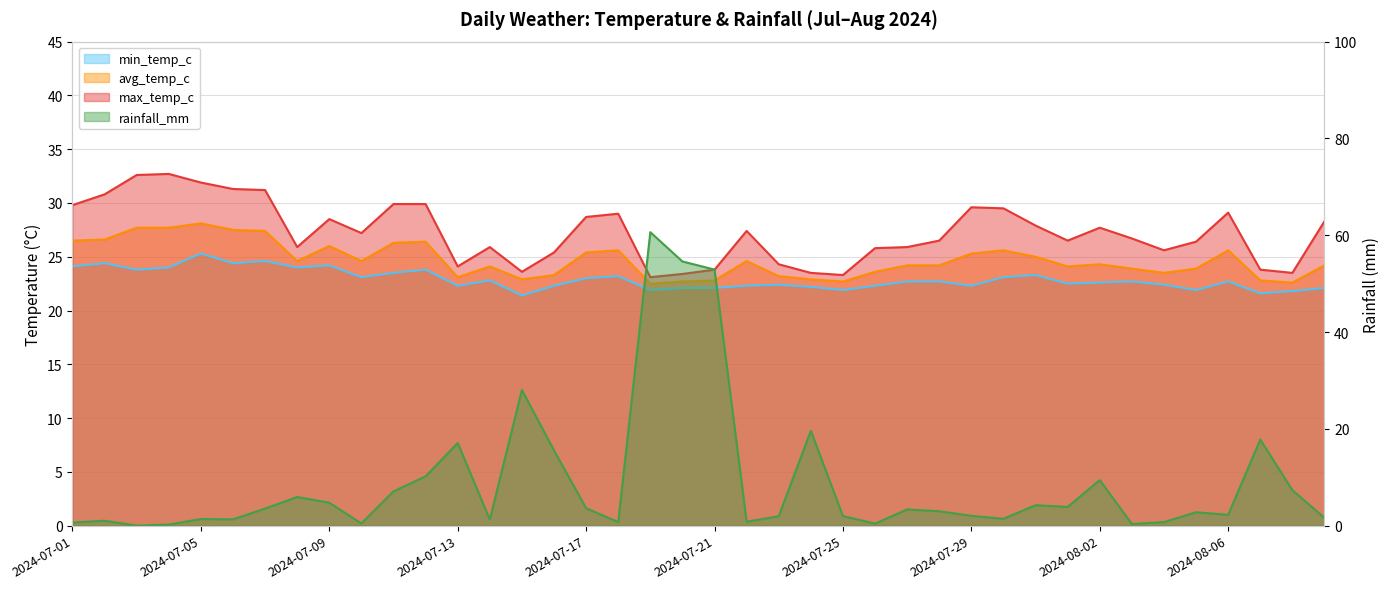

Reading right to left, list all the values displayed in this chart.

min_temp_c: 2024-08-09=22.1	2024-08-08=21.8	2024-08-07=21.6	2024-08-06=22.7	2024-08-05=21.9	2024-08-04=22.4	2024-08-03=22.7	2024-08-02=22.6	2024-08-01=22.5	2024-07-31=23.3	2024-07-30=23.1	2024-07-29=22.3	2024-07-28=22.7	2024-07-27=22.7	2024-07-26=22.3	2024-07-25=21.9	2024-07-24=22.2	2024-07-23=22.4	2024-07-22=22.3	2024-07-21=22.1	2024-07-20=22.1	2024-07-19=21.9	2024-07-18=23.2	2024-07-17=23.0	2024-07-16=22.3	2024-07-15=21.4	2024-07-14=22.8	2024-07-13=22.3	2024-07-12=23.8	2024-07-11=23.5	2024-07-10=23.1	2024-07-09=24.2	2024-07-08=24.0	2024-07-07=24.6	2024-07-06=24.4	2024-07-05=25.3	2024-07-04=24.0	2024-07-03=23.8	2024-07-02=24.4	2024-07-01=24.1
avg_temp_c: 2024-08-09=24.2	2024-08-08=22.6	2024-08-07=22.8	2024-08-06=25.6	2024-08-05=23.9	2024-08-04=23.5	2024-08-03=23.9	2024-08-02=24.3	2024-08-01=24.1	2024-07-31=25.0	2024-07-30=25.6	2024-07-29=25.3	2024-07-28=24.2	2024-07-27=24.2	2024-07-26=23.6	2024-07-25=22.7	2024-07-24=22.9	2024-07-23=23.2	2024-07-22=24.6	2024-07-21=22.8	2024-07-20=22.7	2024-07-19=22.5	2024-07-18=25.6	2024-07-17=25.4	2024-07-16=23.3	2024-07-15=22.9	2024-07-14=24.1	2024-07-13=23.1	2024-07-12=26.4	2024-07-11=26.3	2024-07-10=24.6	2024-07-09=26.0	2024-07-08=24.6	2024-07-07=27.4	2024-07-06=27.5	2024-07-05=28.1	2024-07-04=27.7	2024-07-03=27.7	2024-07-02=26.6	2024-07-01=26.5
max_temp_c: 2024-08-09=28.3	2024-08-08=23.5	2024-08-07=23.8	2024-08-06=29.1	2024-08-05=26.4	2024-08-04=25.6	2024-08-03=26.7	2024-08-02=27.7	2024-08-01=26.5	2024-07-31=27.9	2024-07-30=29.5	2024-07-29=29.6	2024-07-28=26.5	2024-07-27=25.9	2024-07-26=25.8	2024-07-25=23.3	2024-07-24=23.5	2024-07-23=24.3	2024-07-22=27.4	2024-07-21=23.8	2024-07-20=23.4	2024-07-19=23.1	2024-07-18=29.0	2024-07-17=28.7	2024-07-16=25.4	2024-07-15=23.6	2024-07-14=25.9	2024-07-13=24.1	2024-07-12=29.9	2024-07-11=29.9	2024-07-10=27.2	2024-07-09=28.5	2024-07-08=25.9	2024-07-07=31.2	2024-07-06=31.3	2024-07-05=31.9	2024-07-04=32.7	2024-07-03=32.6	2024-07-02=30.8	2024-07-01=29.8
rainfall_mm: 2024-08-09=1.6	2024-08-08=7.3	2024-08-07=17.8	2024-08-06=2.2	2024-08-05=2.8	2024-08-04=0.7	2024-08-03=0.3	2024-08-02=9.4	2024-08-01=3.9	2024-07-31=4.2	2024-07-30=1.4	2024-07-29=2.0	2024-07-28=3.0	2024-07-27=3.4	2024-07-26=0.4	2024-07-25=2.0	2024-07-24=19.6	2024-07-23=1.9	2024-07-22=0.8	2024-07-21=52.9	2024-07-20=54.6	2024-07-19=60.6	2024-07-18=0.7	2024-07-17=3.6	2024-07-16=15.5	2024-07-15=28.0	2024-07-14=1.3	2024-07-13=17.1	2024-07-12=10.2	2024-07-11=7.1	2024-07-10=0.5	2024-07-09=4.7	2024-07-08=5.9	2024-07-07=3.5	2024-07-06=1.3	2024-07-05=1.4	2024-07-04=0.2	2024-07-03=0.0	2024-07-02=1.0	2024-07-01=0.7